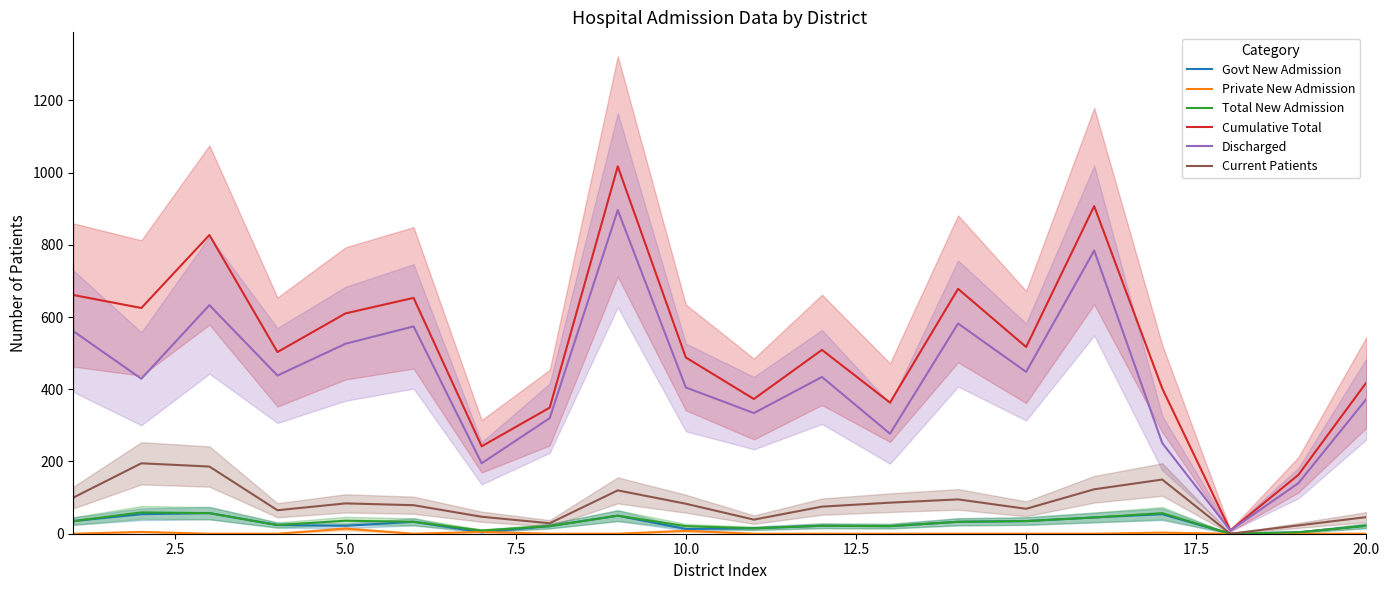

At how many categories does at least one series exceed 386?

14